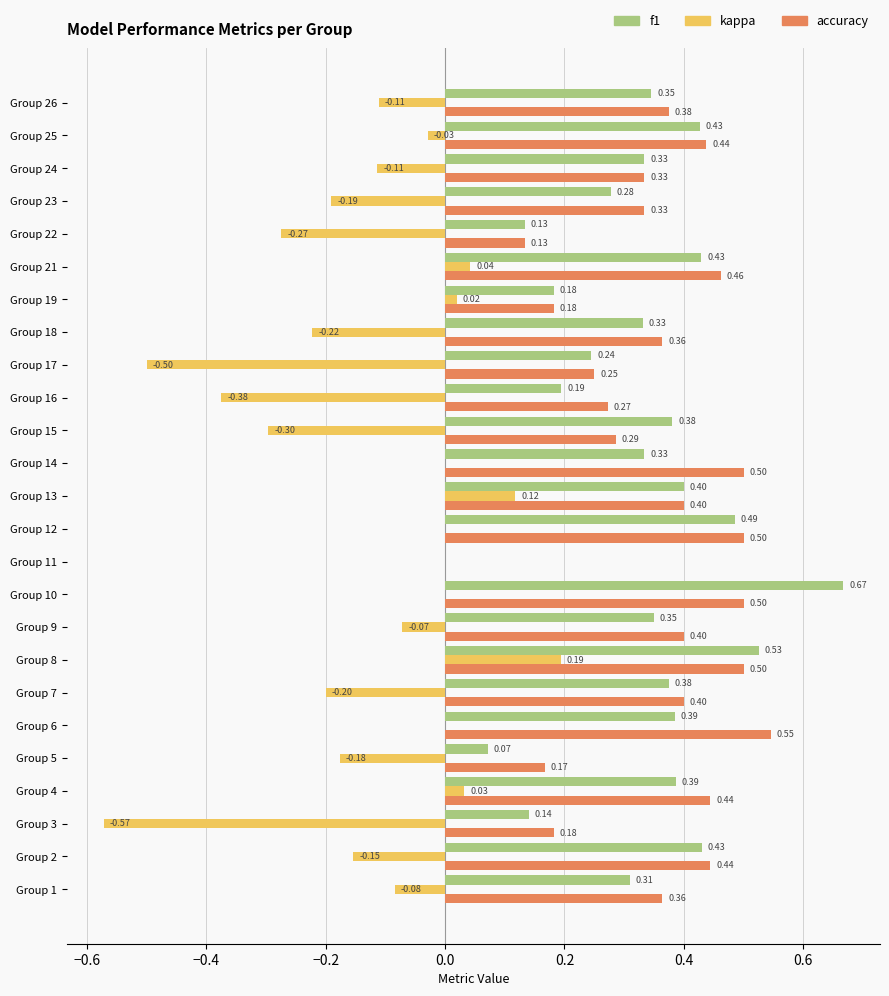

What is the sum of all accuracy values?

8.8